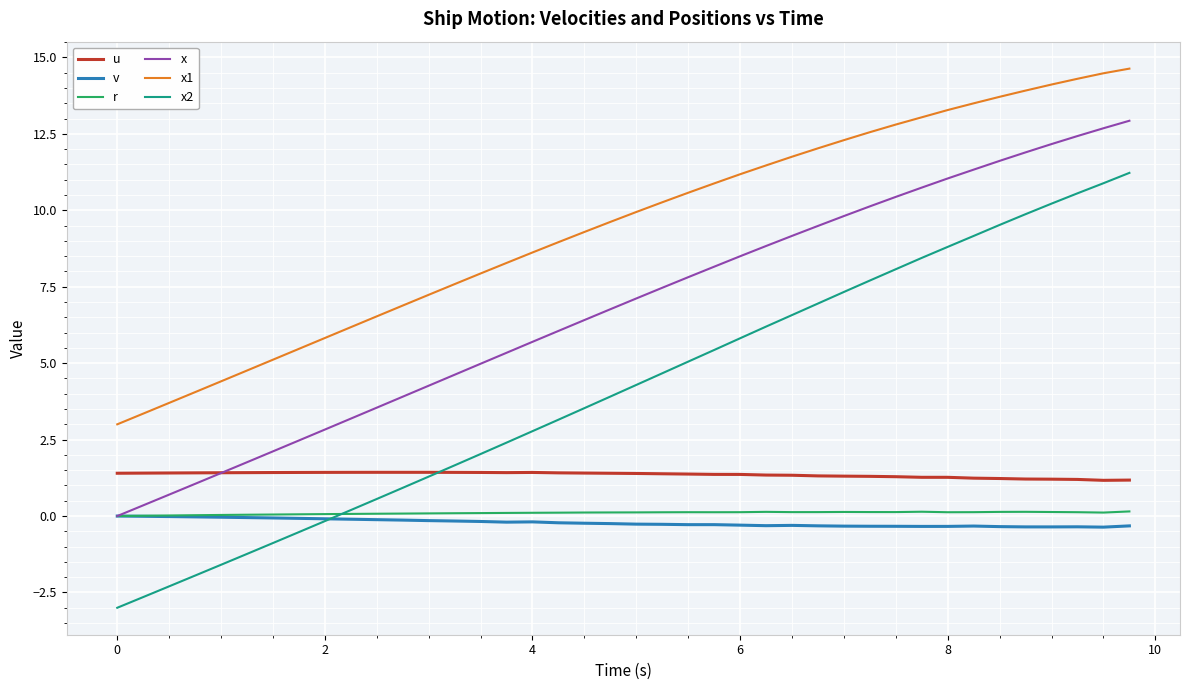

Which series has the widest spread of values?

x2